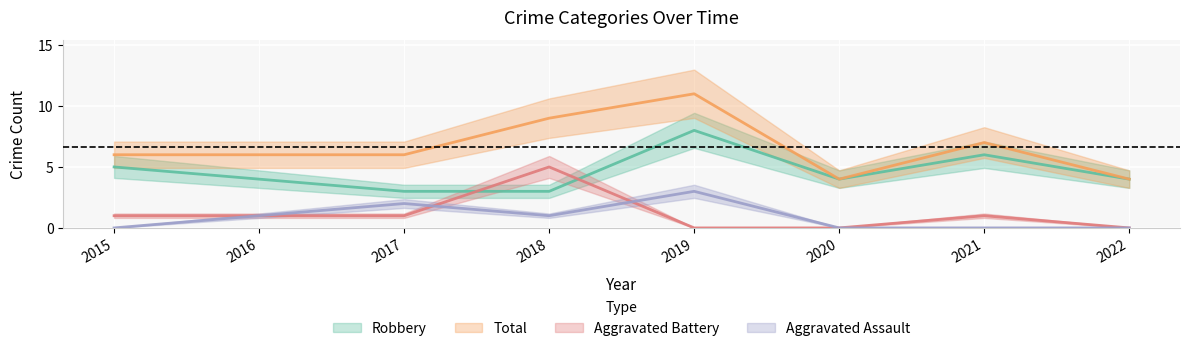

Which category has the highest value across all series?

2019